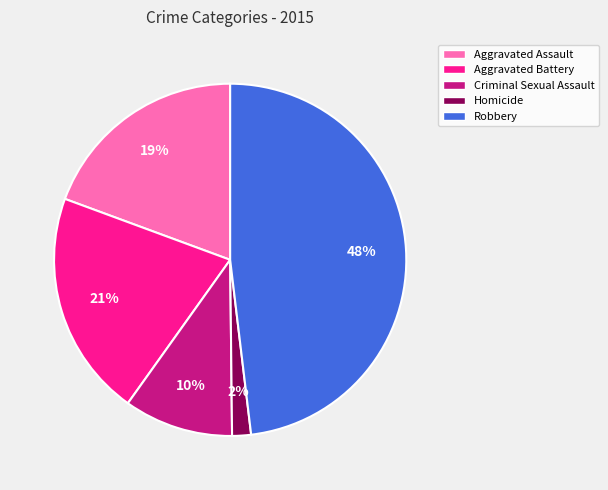

How many slices are in this pie chart?

5